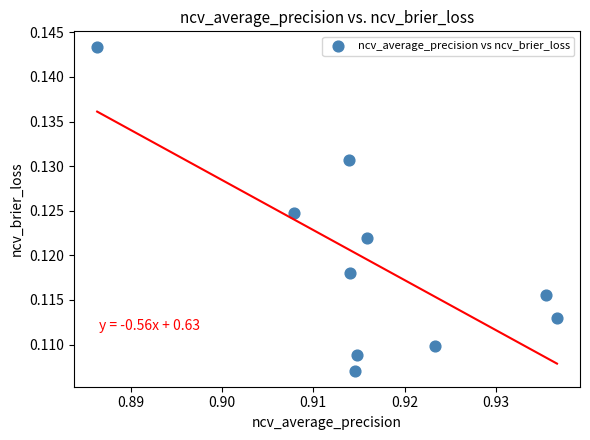

What is the average X value?

0.9